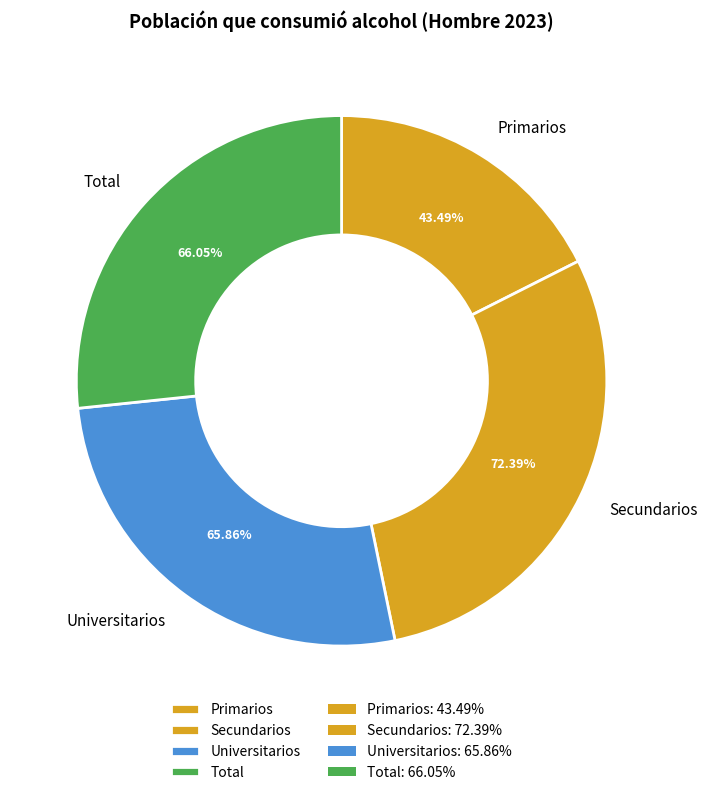

Combined, do Primarios and Total account for over 50%?

No